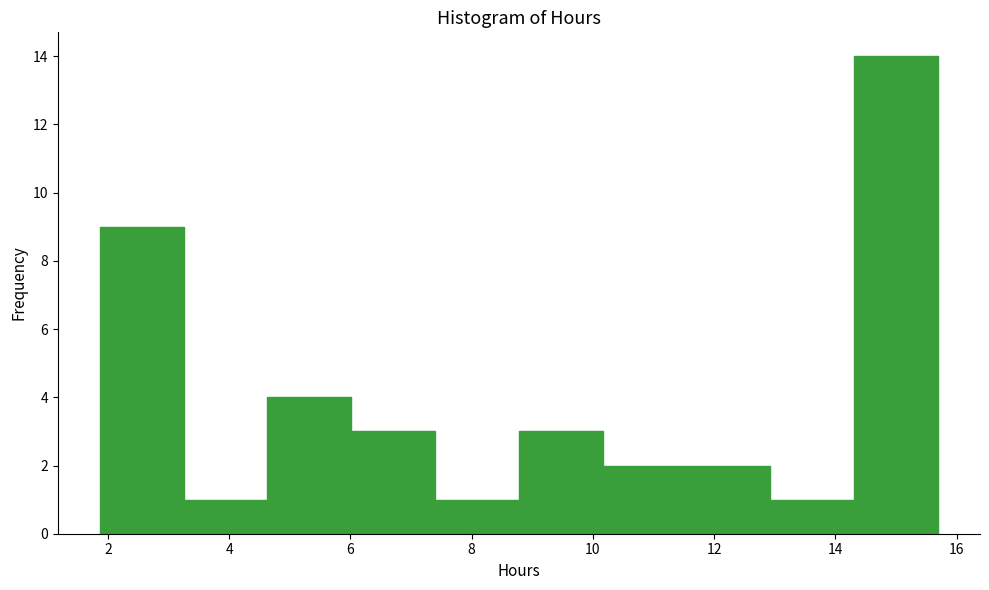

Reading left to right, list every bar in this chart as the range it spans on the x-axis followed by its height. Neither the bar edges nor the heights are printed on the chart, so give them approximately, as read against the axes.

1.8 to 3.2: 9
3.2 to 4.6: 1
4.6 to 6.0: 4
6.0 to 7.4: 3
7.4 to 8.8: 1
8.8 to 10.2: 3
10.2 to 11.6: 2
11.6 to 13.0: 2
13.0 to 14.4: 1
14.4 to 15.6: 14